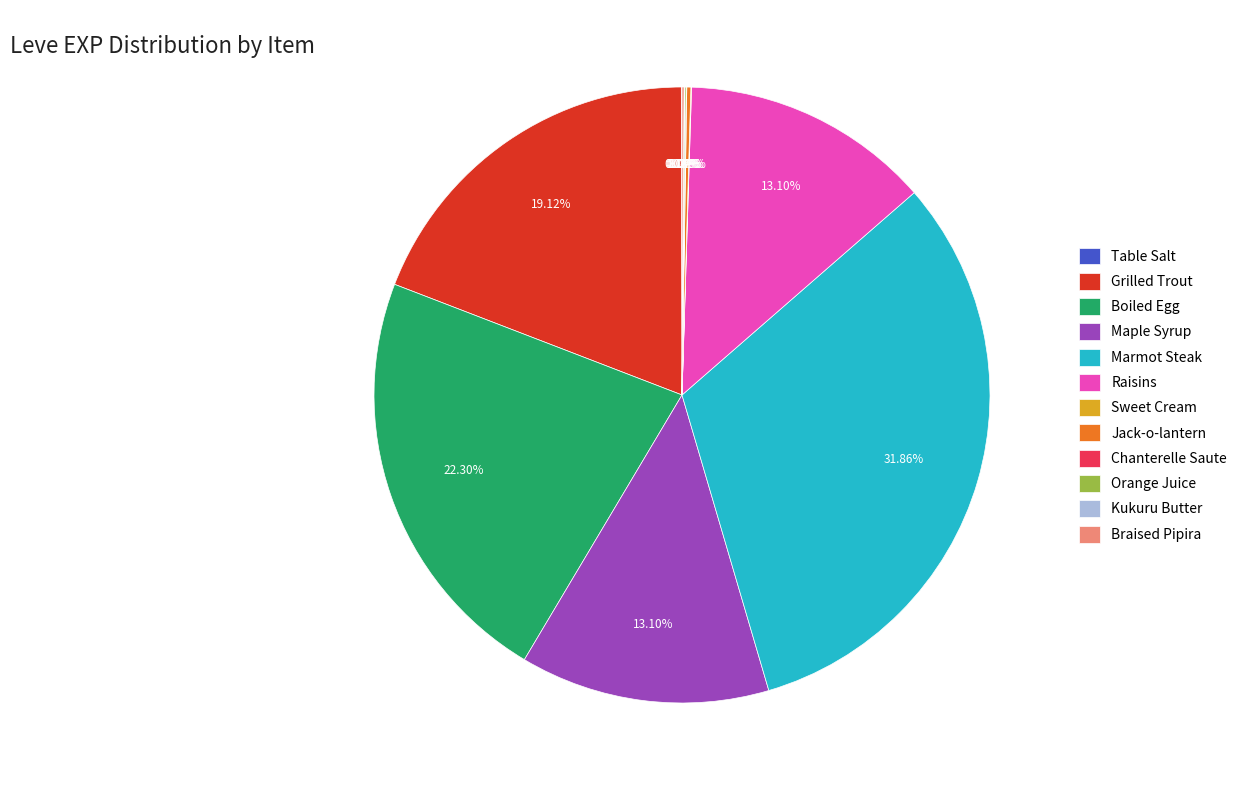

Is there any slice that represents more than half of the pie?

No